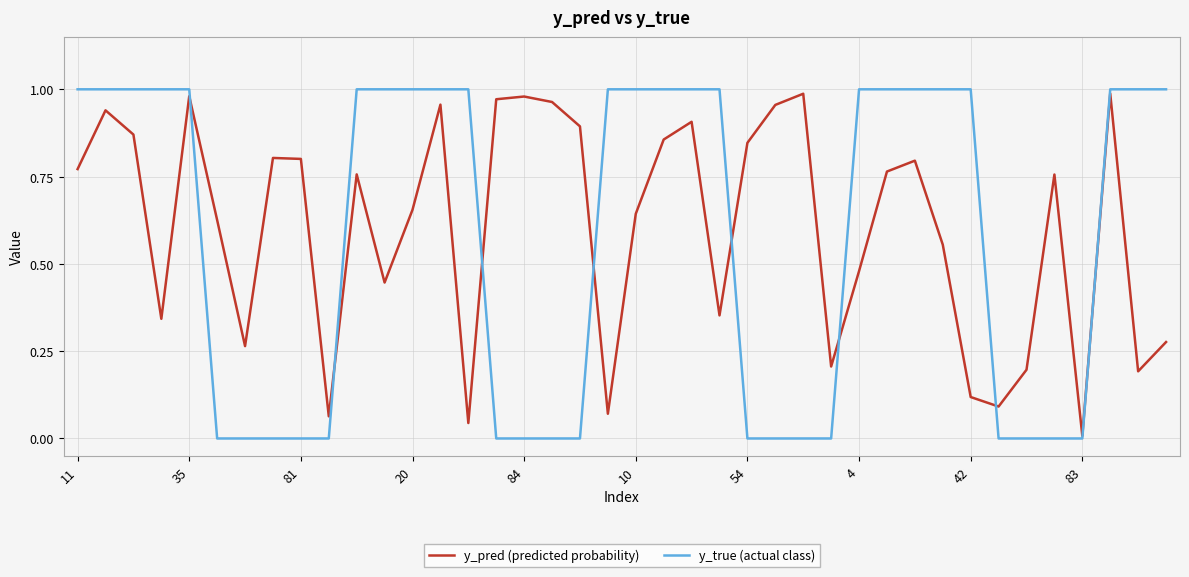

Which series has the widest spread of values?

y_true (actual class)